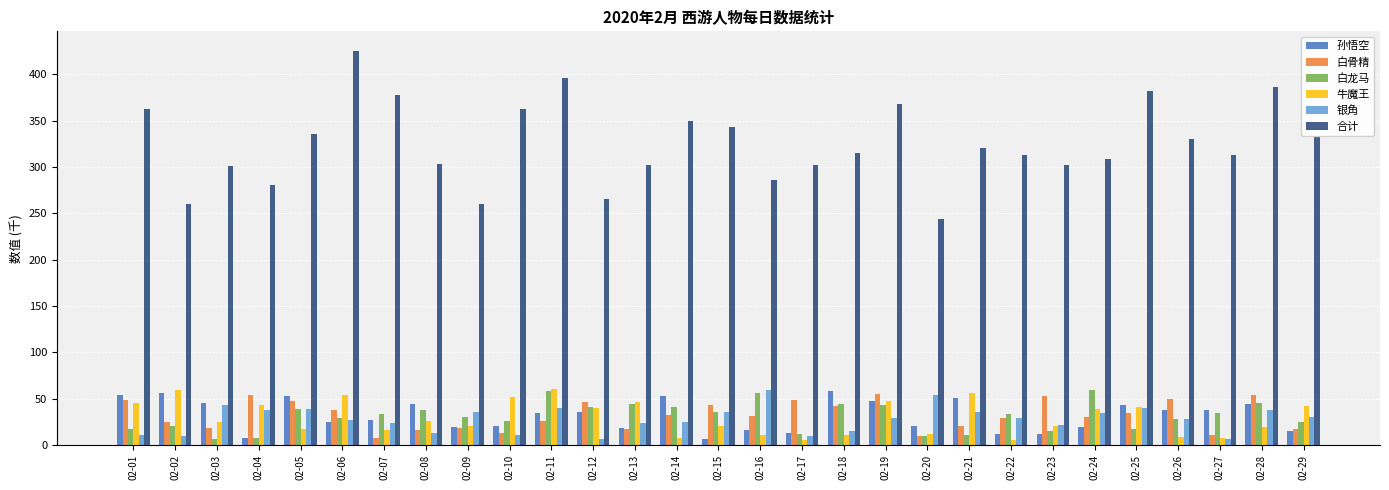

Is the value of 银角 at 02-13 greater than the value of 合计 at 02-09?

No